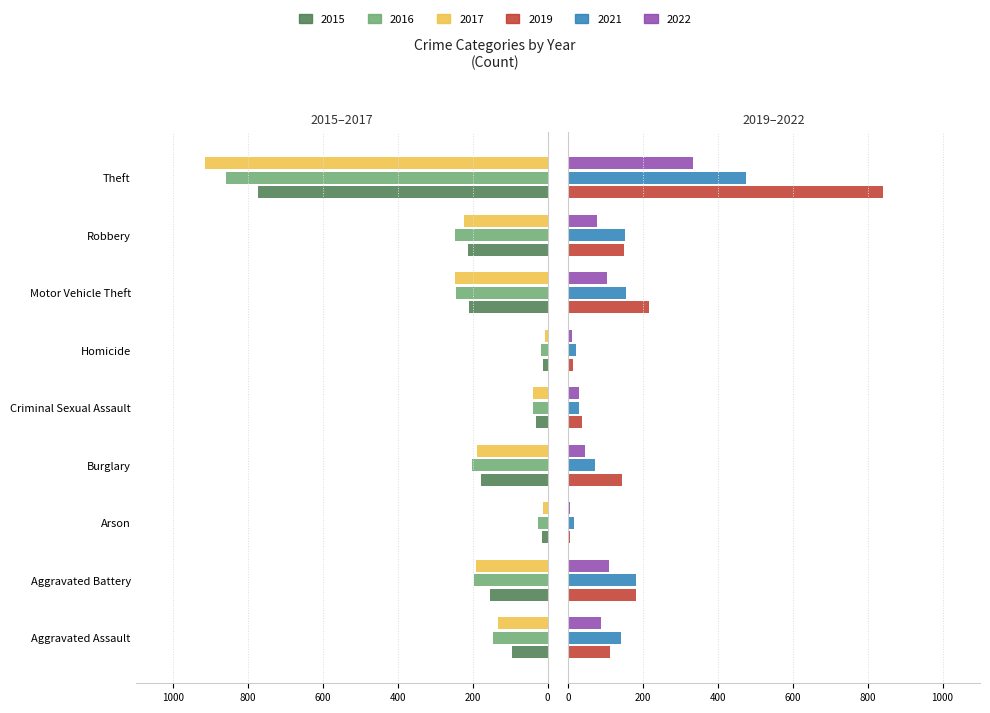

Between Burglary and Criminal Sexual Assault, which series saw the biggest shift?

2016